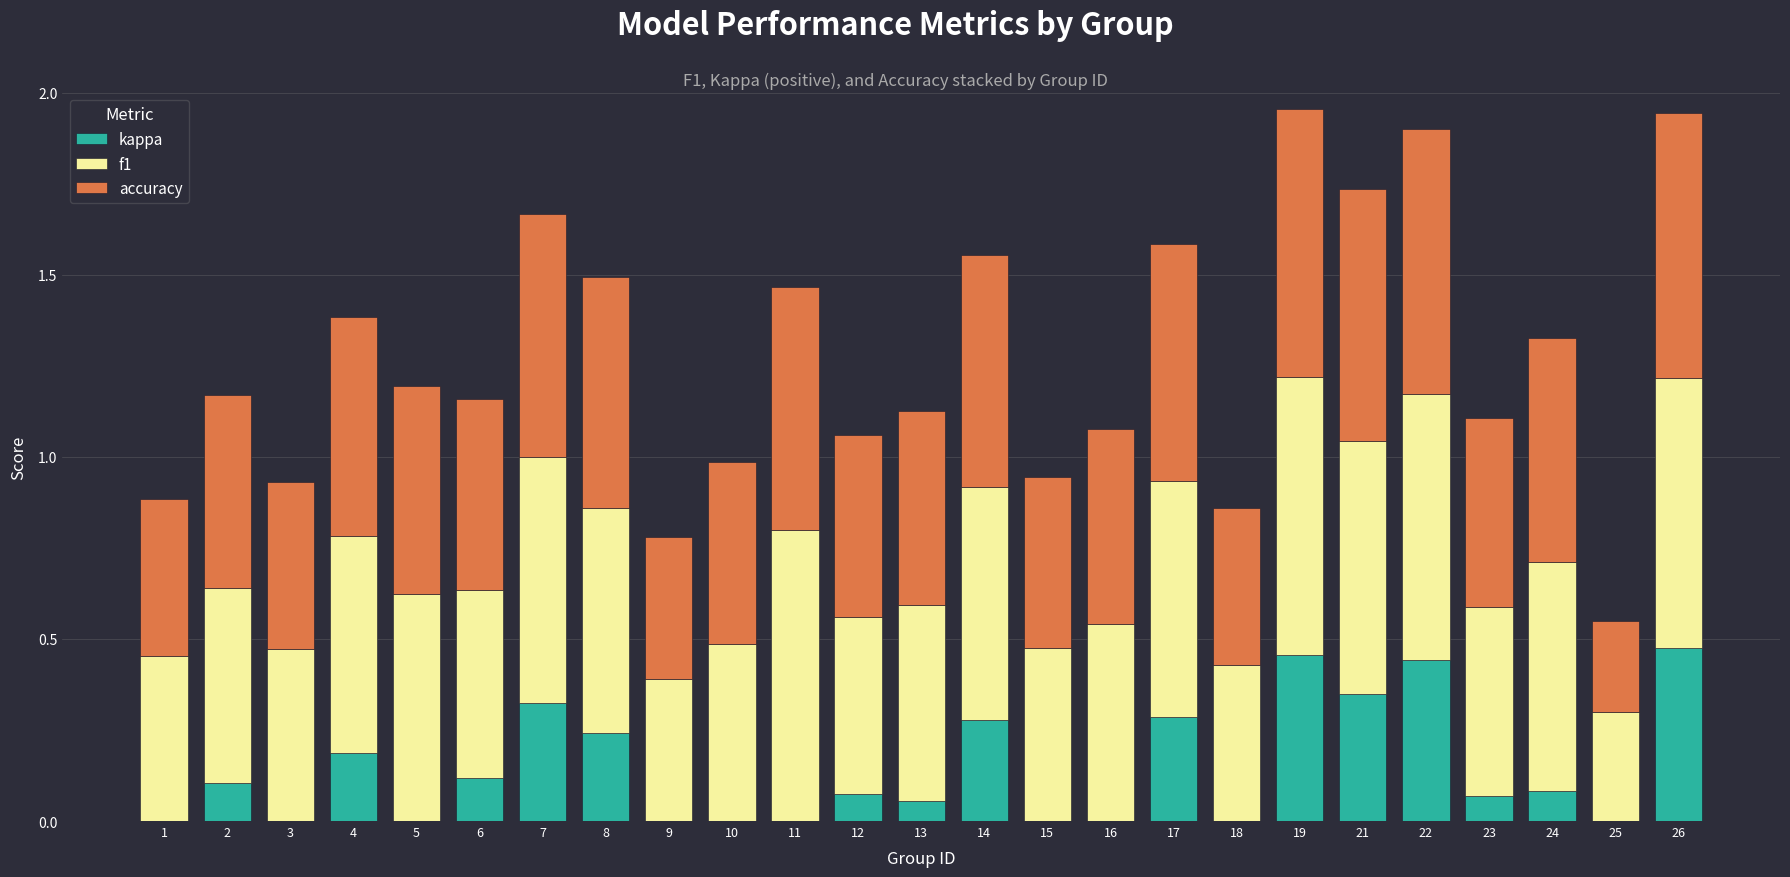

What is the total value across all series at 5?

1.2